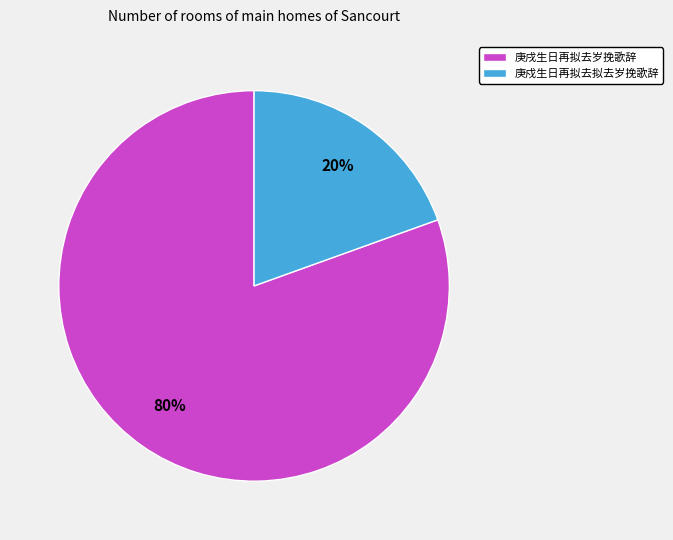

Is there a majority slice in this chart?

Yes